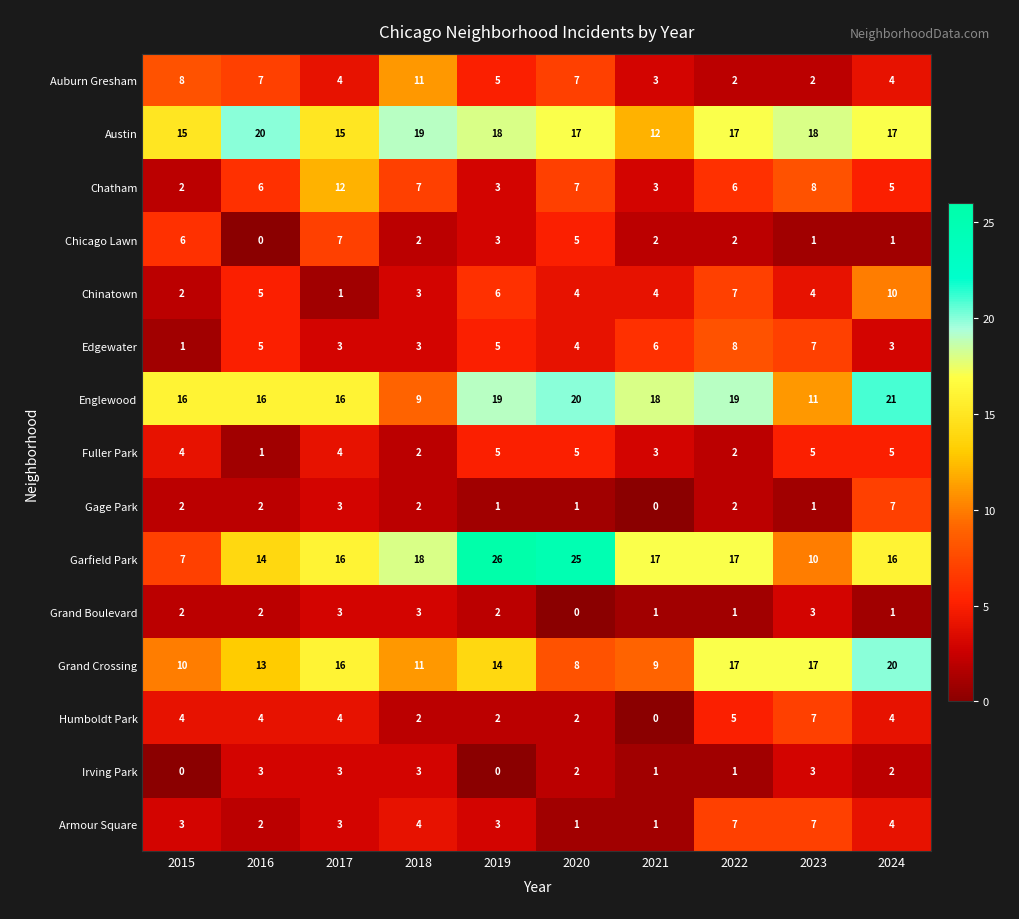

Count the Grand Boulevard values in the range 1 to 3.

9